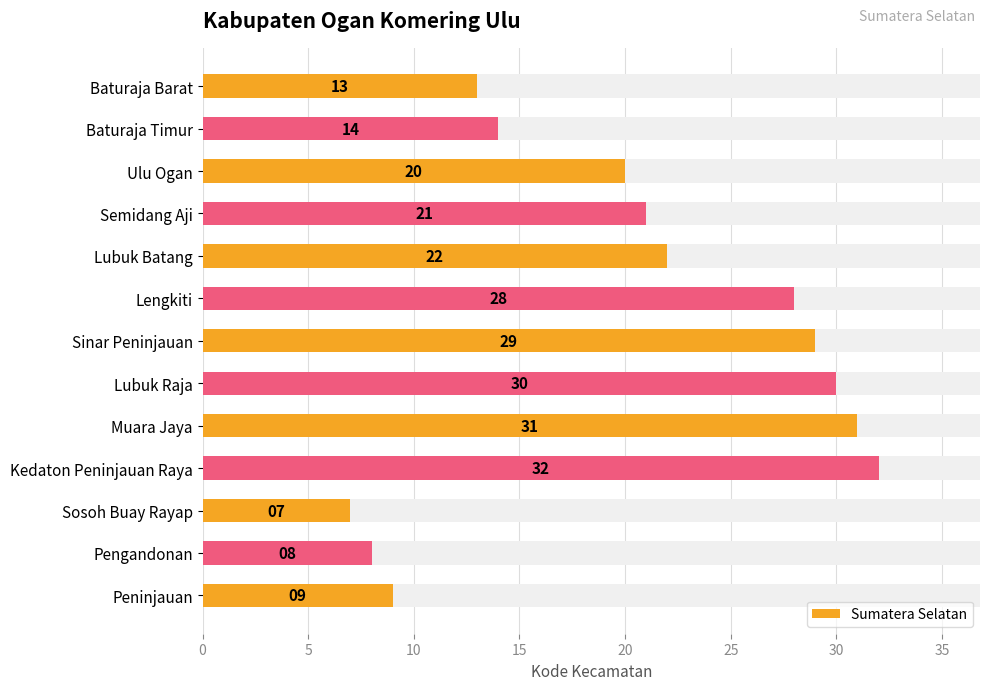

What is the smallest value displayed?

7